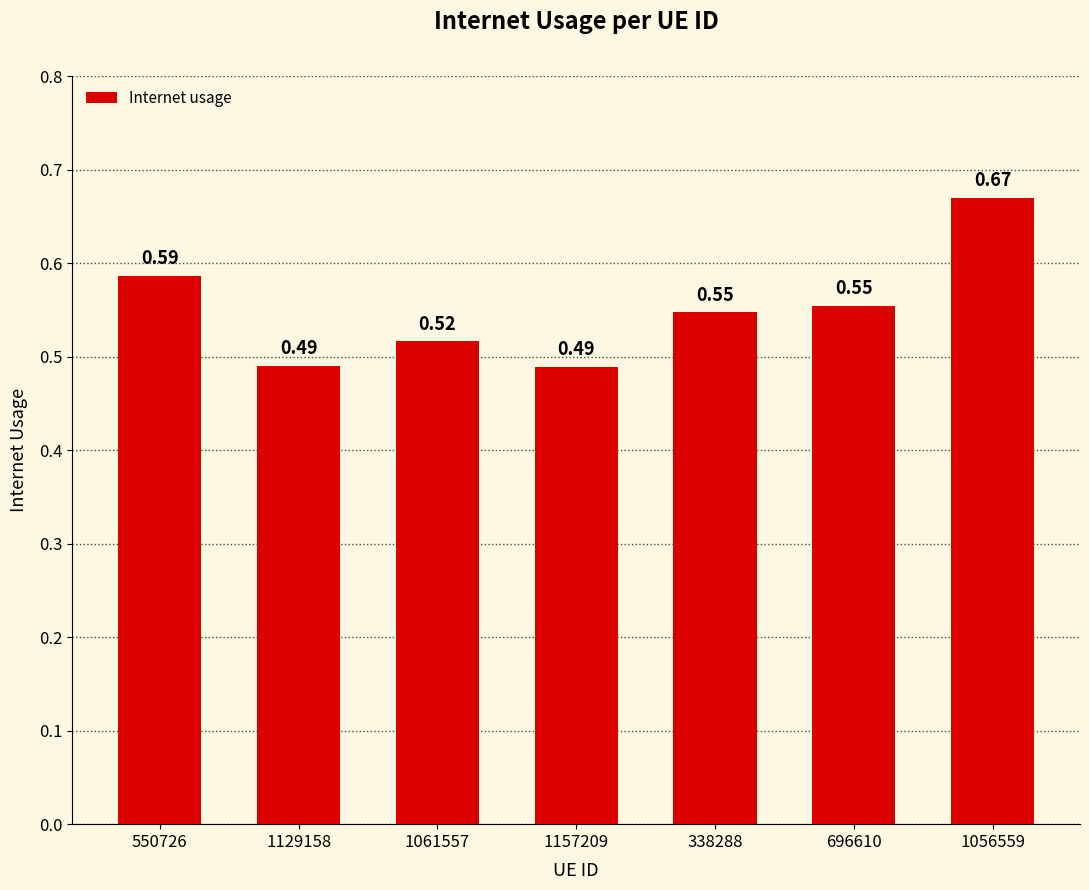

Which category has the lowest value across all series?

1157209